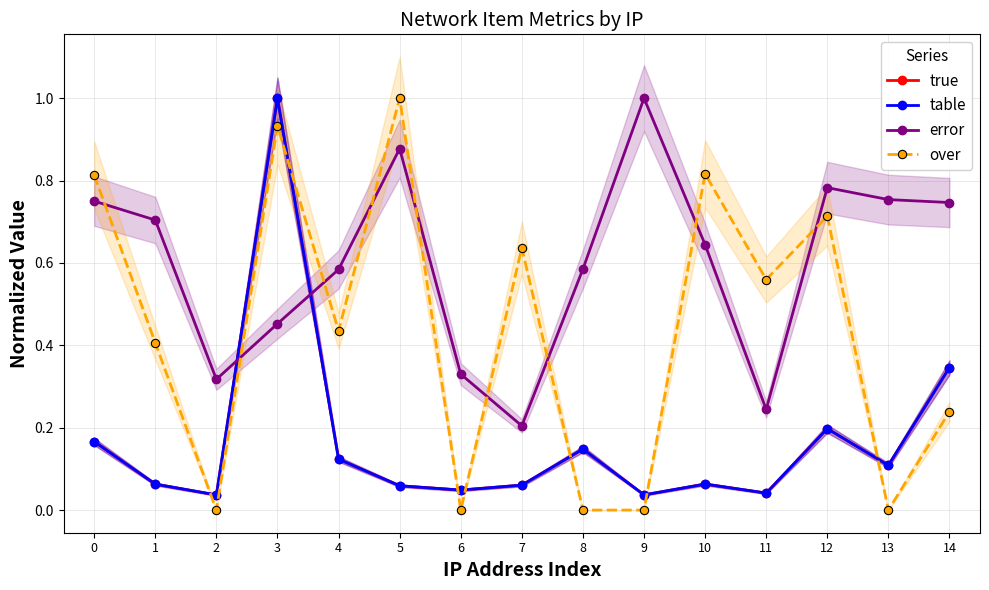

Which series has the largest total across all categories?

error